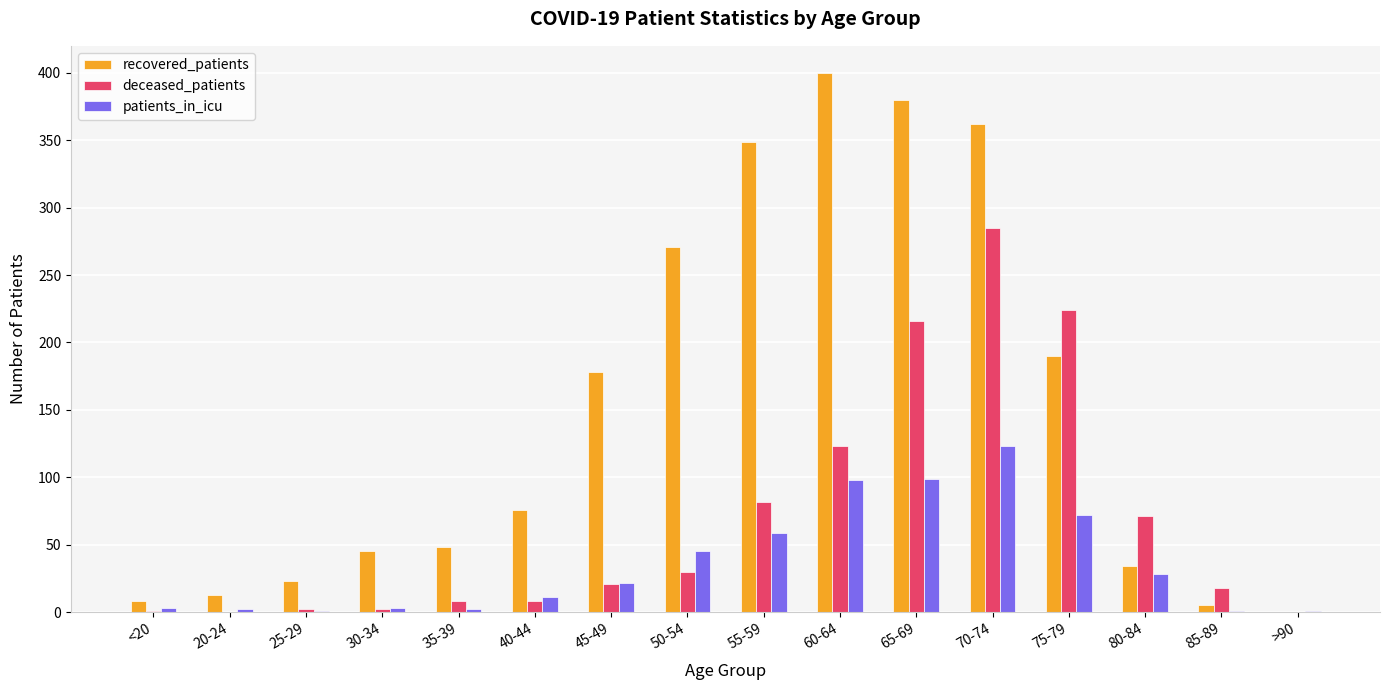

What is the sum of the deceased_patients values at 30-34 and 65-69?

218